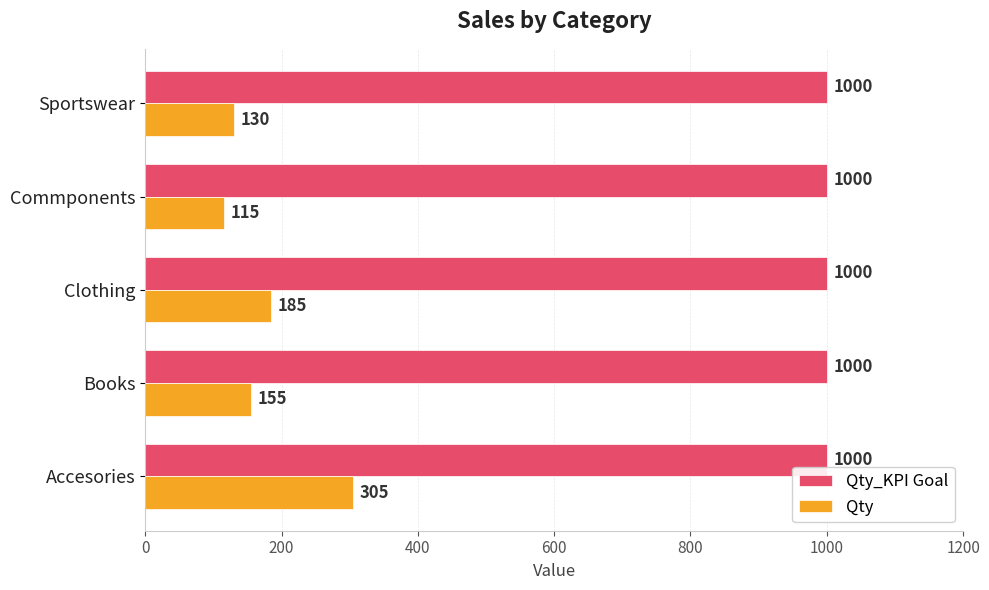

List the series in order of their peak value, highest first.

Qty_KPI Goal, Qty